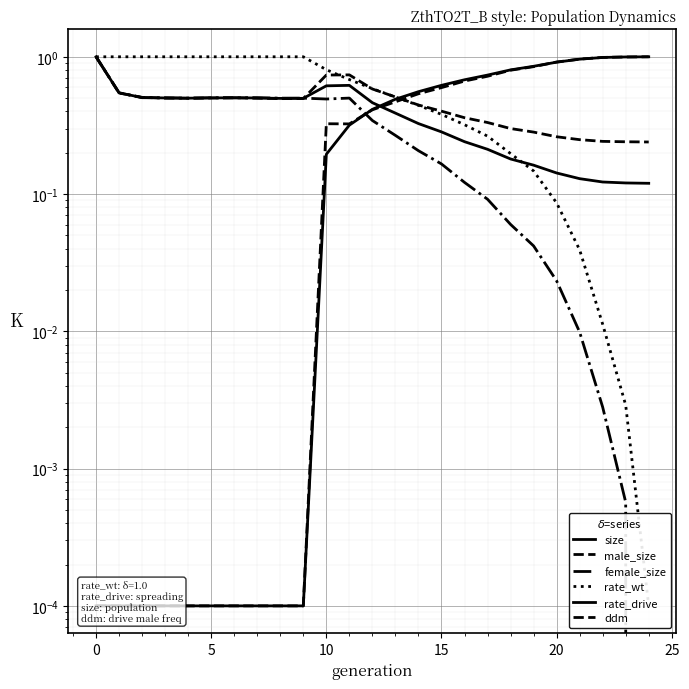

What is the difference between the highest and lowest values at 9?

1.0